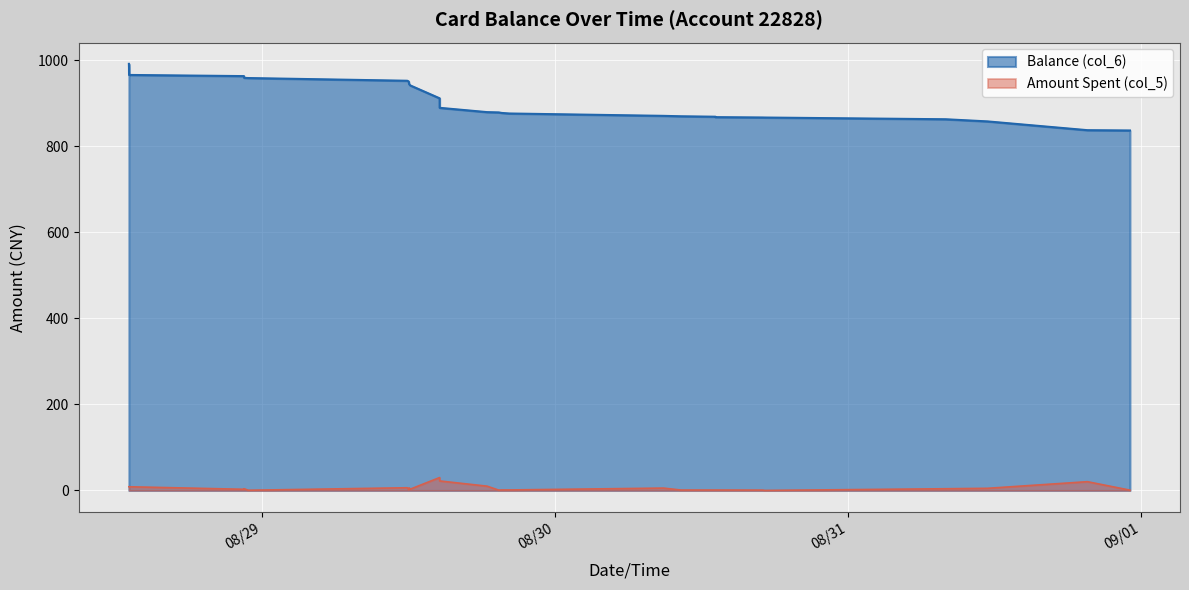

How many lines are shown in the chart?

2